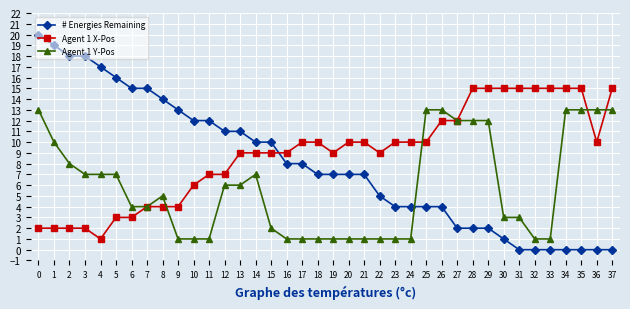

How many lines are shown in the chart?

3